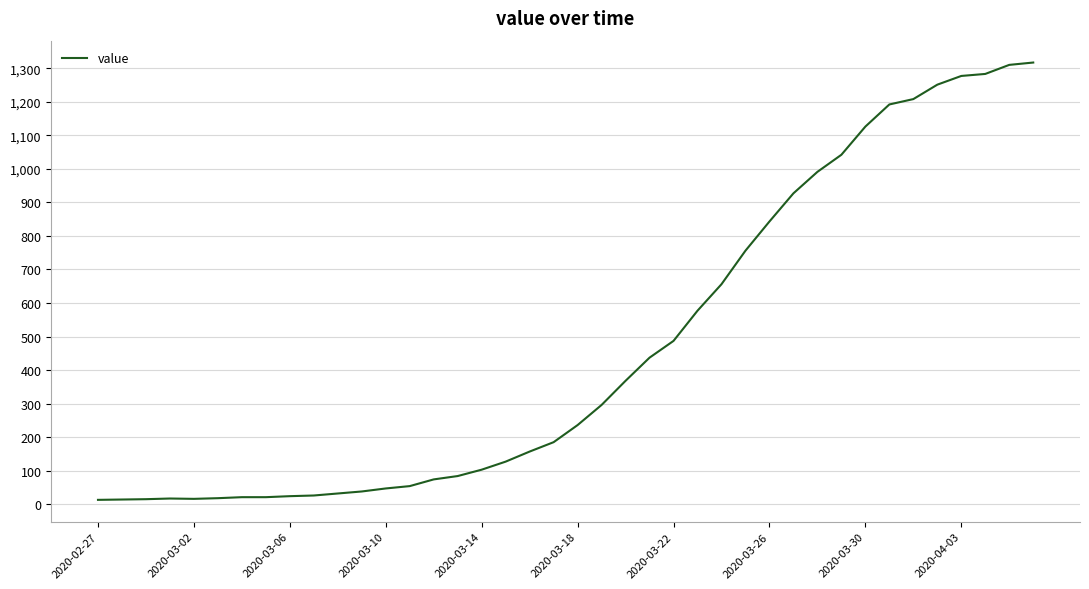

What is the maximum value shown in the chart?

1317